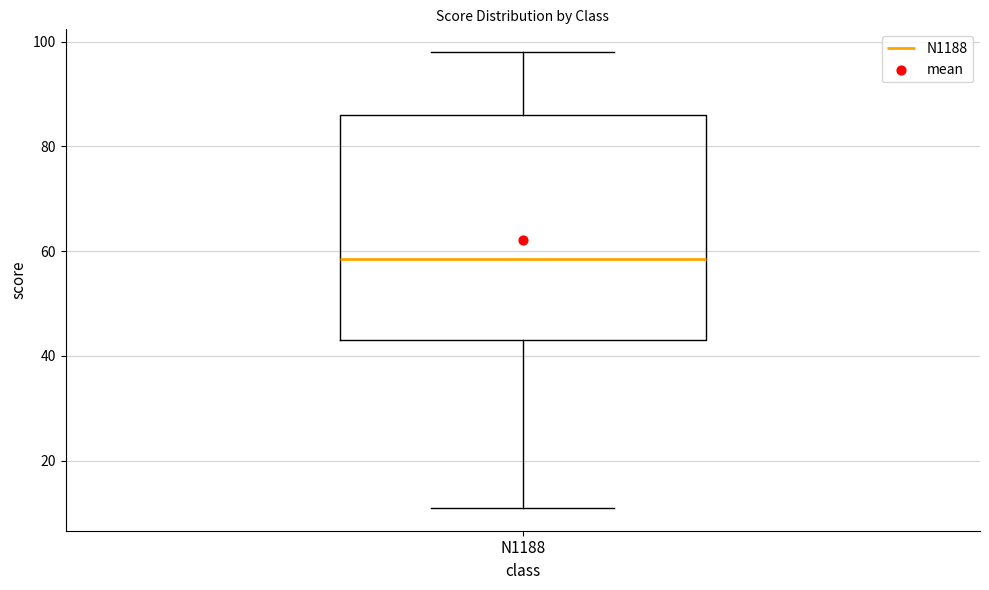

Transcribe this box plot: give where the median line is, the range the box spans, and where the two whiskers end, as read against the y-axis. The values are not printed on the chart, so give them approximately, as read against the axis.

median 58, box 44 to 86, whiskers 12 to 98